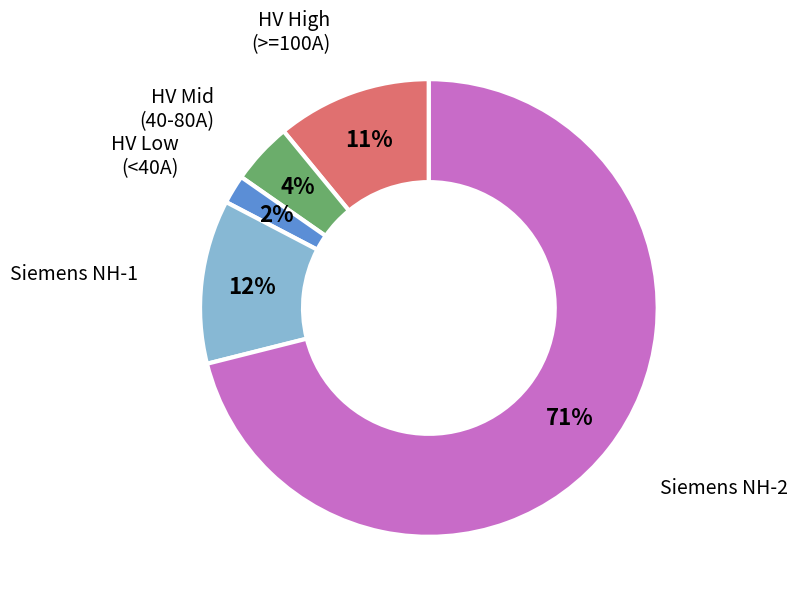

Count the number of slices in the pie.

5